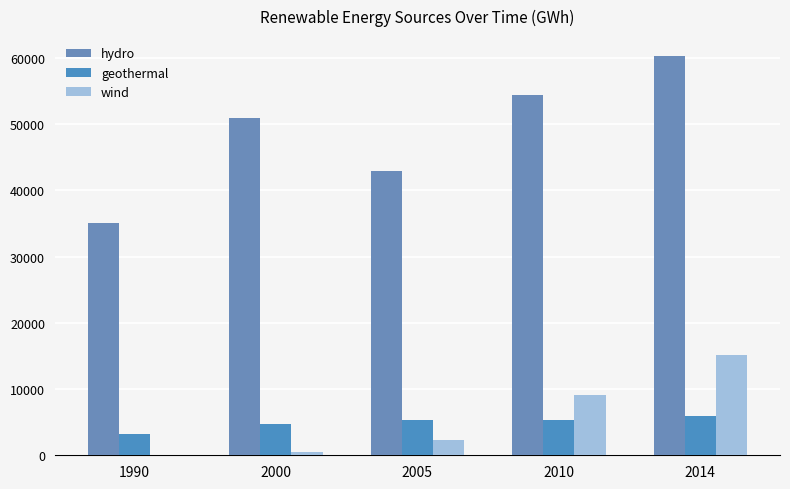

List the series in order of their peak value, highest first.

hydro, wind, geothermal